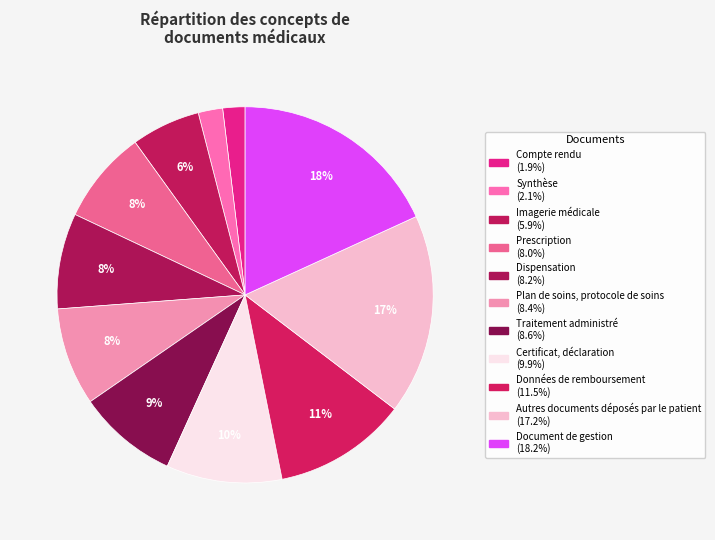

To the nearest percent, what portion does Synthèse represent?

2%